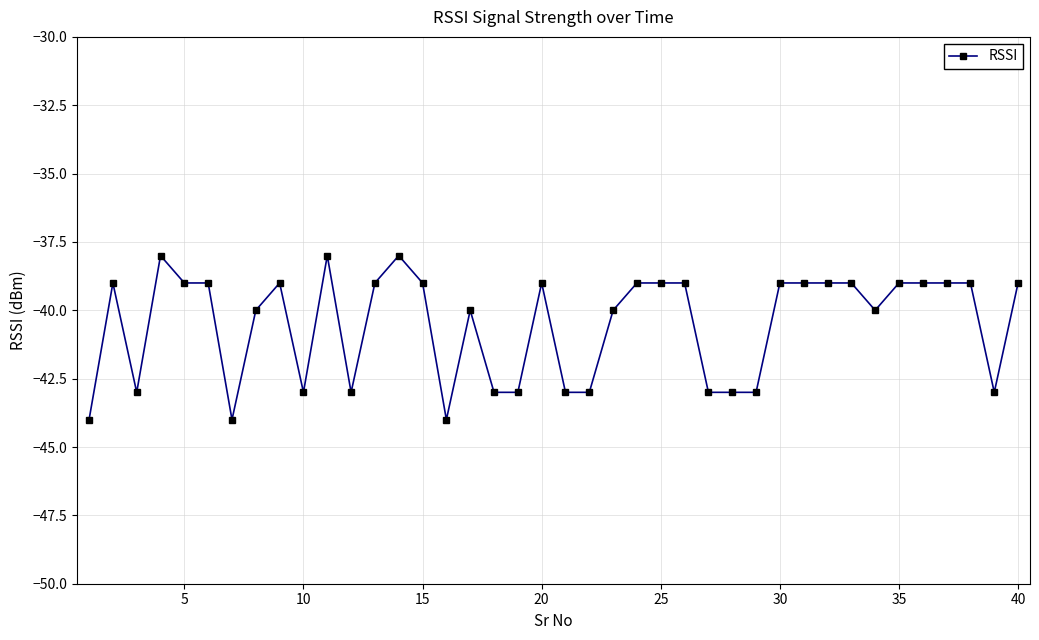

What is the difference between the maximum and minimum values?

6